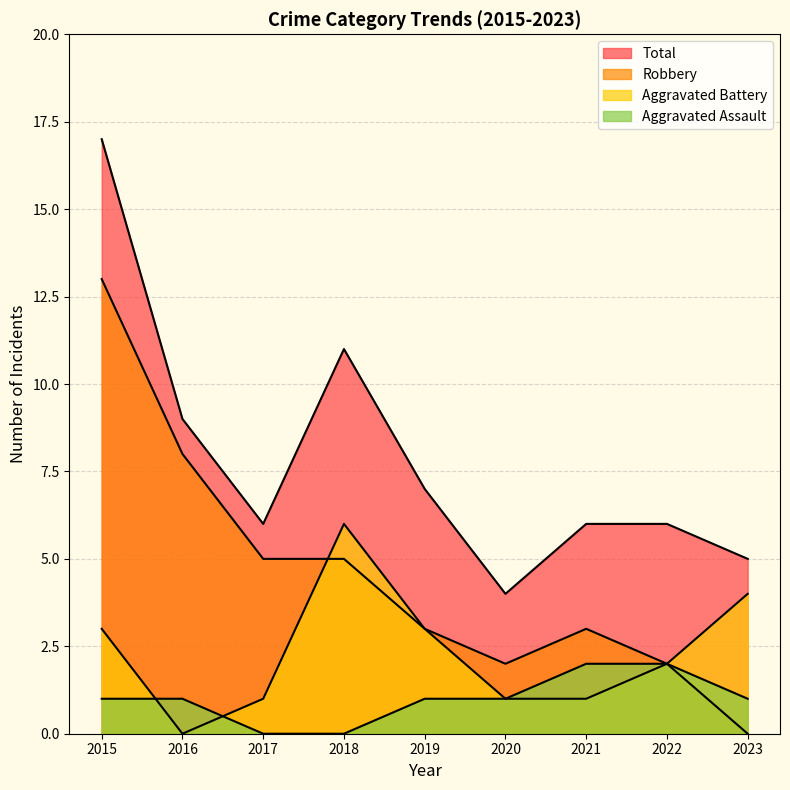

What is the difference between the maximum and second lowest values in the Total series?

12